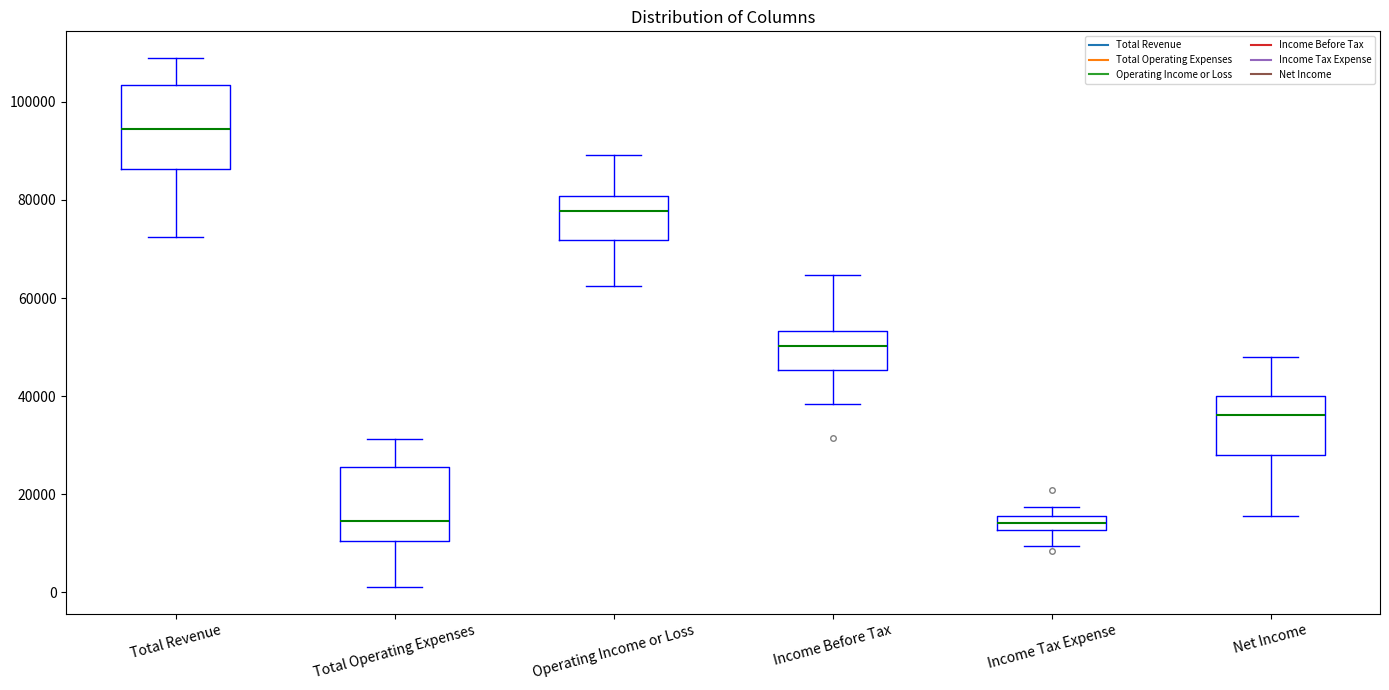

Where is the upper edge of the box for Operating Income or Loss on the y-axis? The values are not printed on the chart, so give them approximately, as read against the axis.

80000